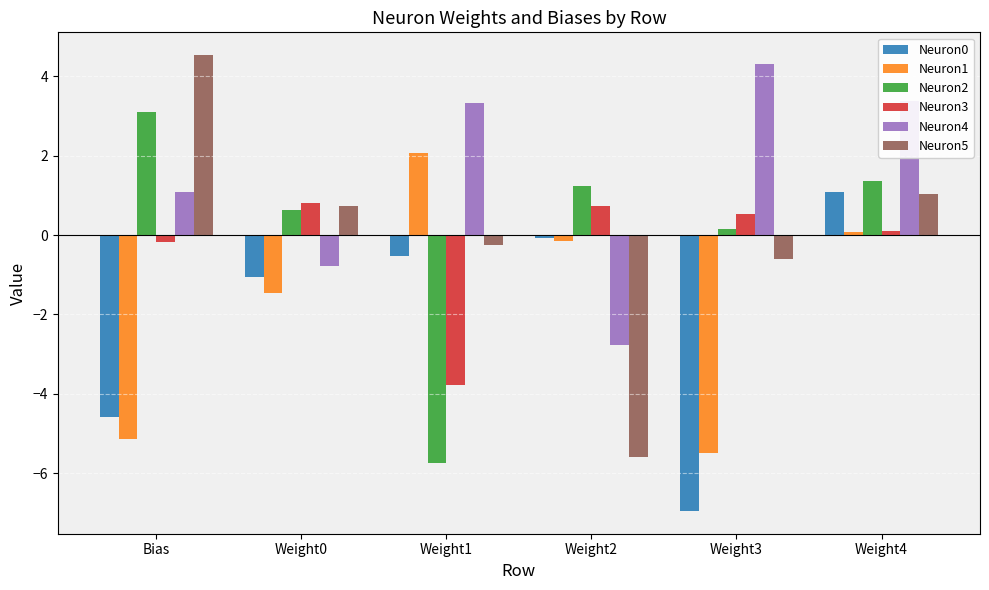

Reading left to right, transcribe all the data shown in this chart.

Neuron0: -4.6	-1.0	-0.5	-0.1	-7.0	1.1
Neuron1: -5.1	-1.5	2.1	-0.1	-5.5	0.1
Neuron2: 3.1	0.6	-5.7	1.2	0.1	1.4
Neuron3: -0.2	0.8	-3.8	0.7	0.5	0.1
Neuron4: 1.1	-0.8	3.3	-2.8	4.3	3.4
Neuron5: 4.5	0.7	-0.3	-5.6	-0.6	1.0